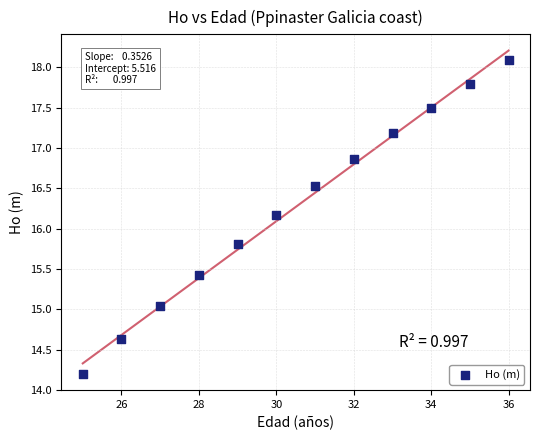

What is the range of X values (max minus min)?

11.0